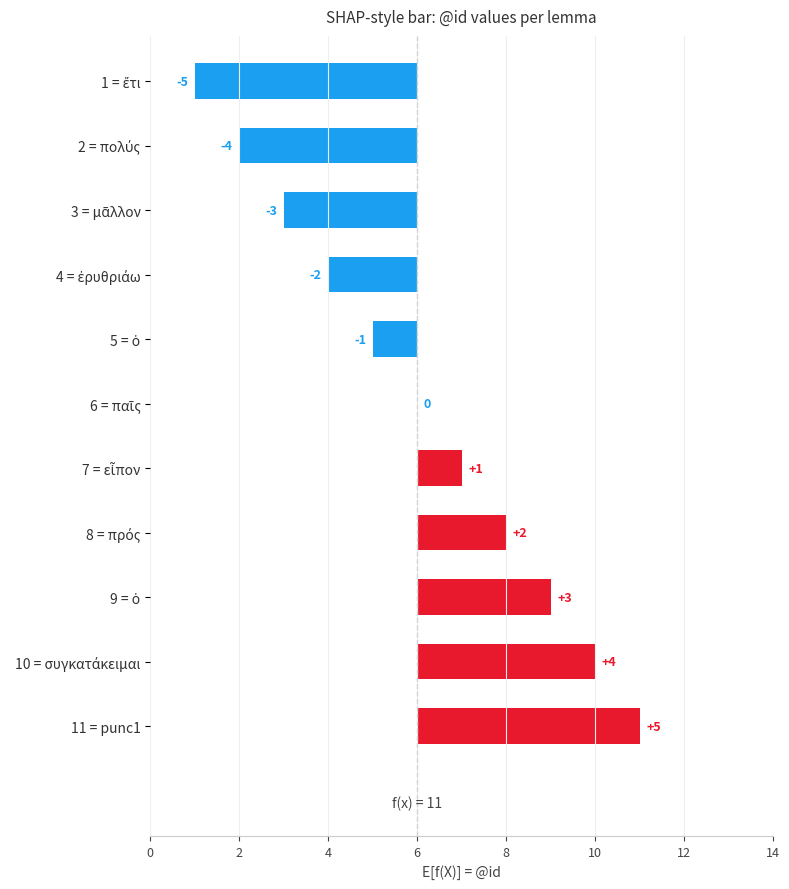

True or false: the data shows -1 at 2 = πολύς.

False